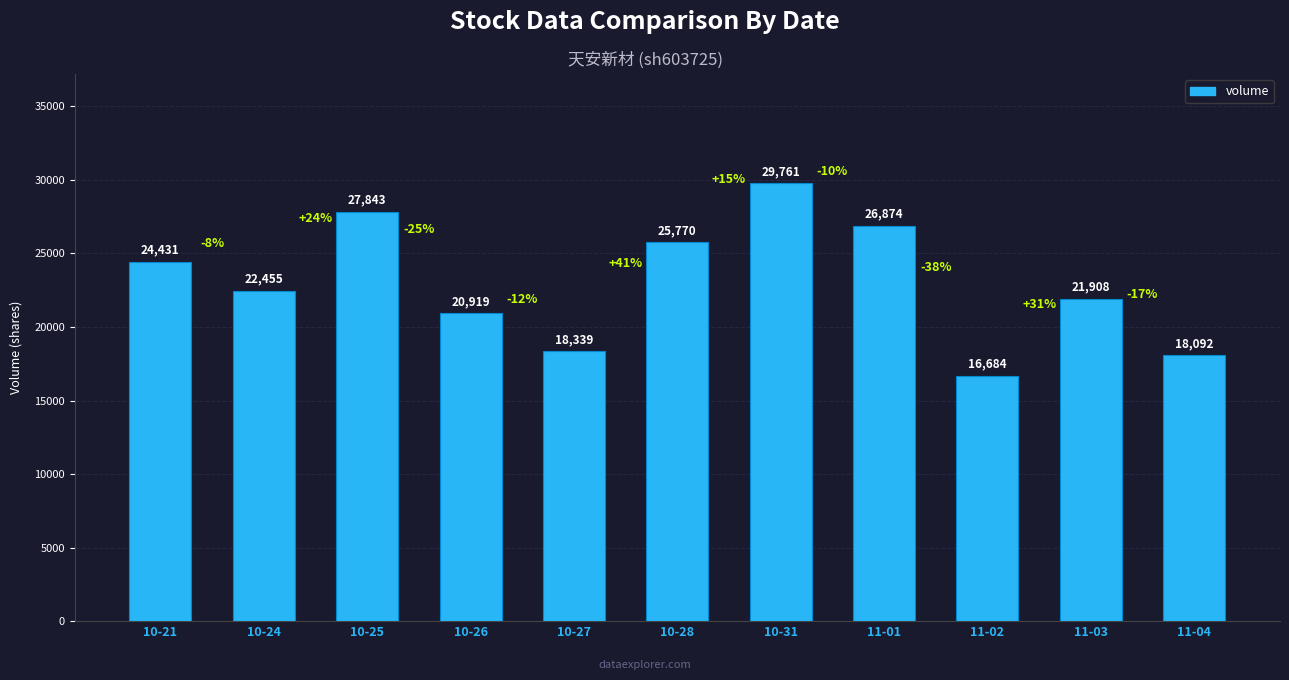

Is it true that the value at 11-03 is 21908?

True